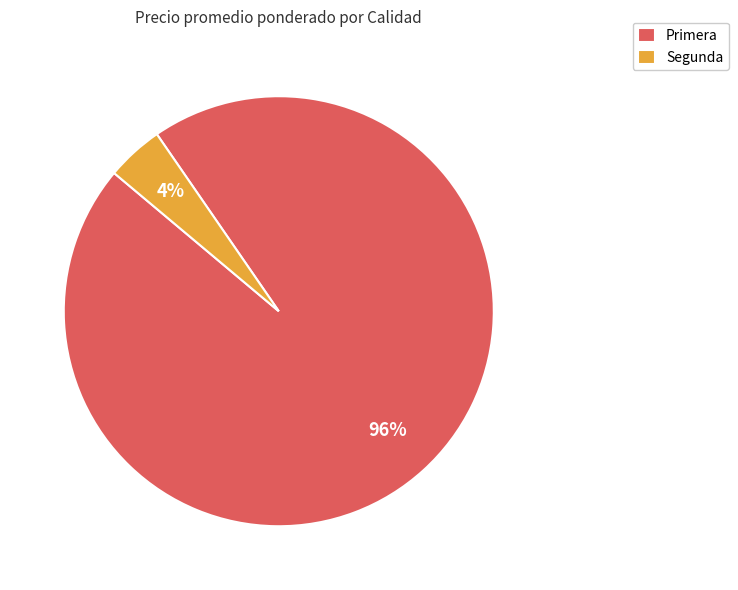

What is the majority slice?

Primera